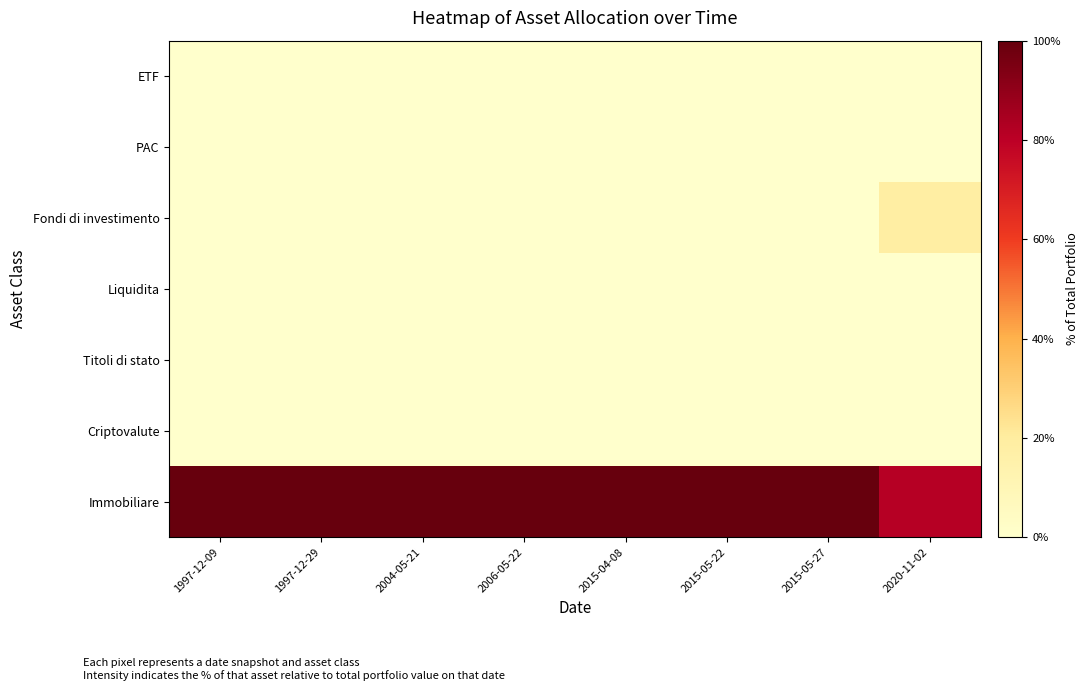

Reading left to right, list all the values displayed in this chart.

ETF: 1997-12-09=0.0	1997-12-29=0.0	2004-05-21=0.0	2006-05-22=0.0	2015-04-08=0.0	2015-05-22=0.0	2015-05-27=0.0	2020-11-02=0.0
PAC: 1997-12-09=0.0	1997-12-29=0.0	2004-05-21=0.0	2006-05-22=0.0	2015-04-08=0.0	2015-05-22=0.0	2015-05-27=0.0	2020-11-02=0.0
Fondi di investimento: 1997-12-09=0.0	1997-12-29=0.0	2004-05-21=0.0	2006-05-22=0.0	2015-04-08=0.0	2015-05-22=0.0	2015-05-27=0.0	2020-11-02=18.4
Liquidita: 1997-12-09=0.0	1997-12-29=0.0	2004-05-21=0.0	2006-05-22=0.0	2015-04-08=0.0	2015-05-22=0.0	2015-05-27=0.0	2020-11-02=0.0
Titoli di stato: 1997-12-09=0.0	1997-12-29=0.0	2004-05-21=0.0	2006-05-22=0.0	2015-04-08=0.0	2015-05-22=0.0	2015-05-27=0.0	2020-11-02=0.0
Criptovalute: 1997-12-09=0.0	1997-12-29=0.0	2004-05-21=0.0	2006-05-22=0.0	2015-04-08=0.0	2015-05-22=0.0	2015-05-27=0.0	2020-11-02=0.0
Immobiliare: 1997-12-09=100.0	1997-12-29=100.0	2004-05-21=100.0	2006-05-22=100.0	2015-04-08=100.0	2015-05-22=100.0	2015-05-27=100.0	2020-11-02=81.6